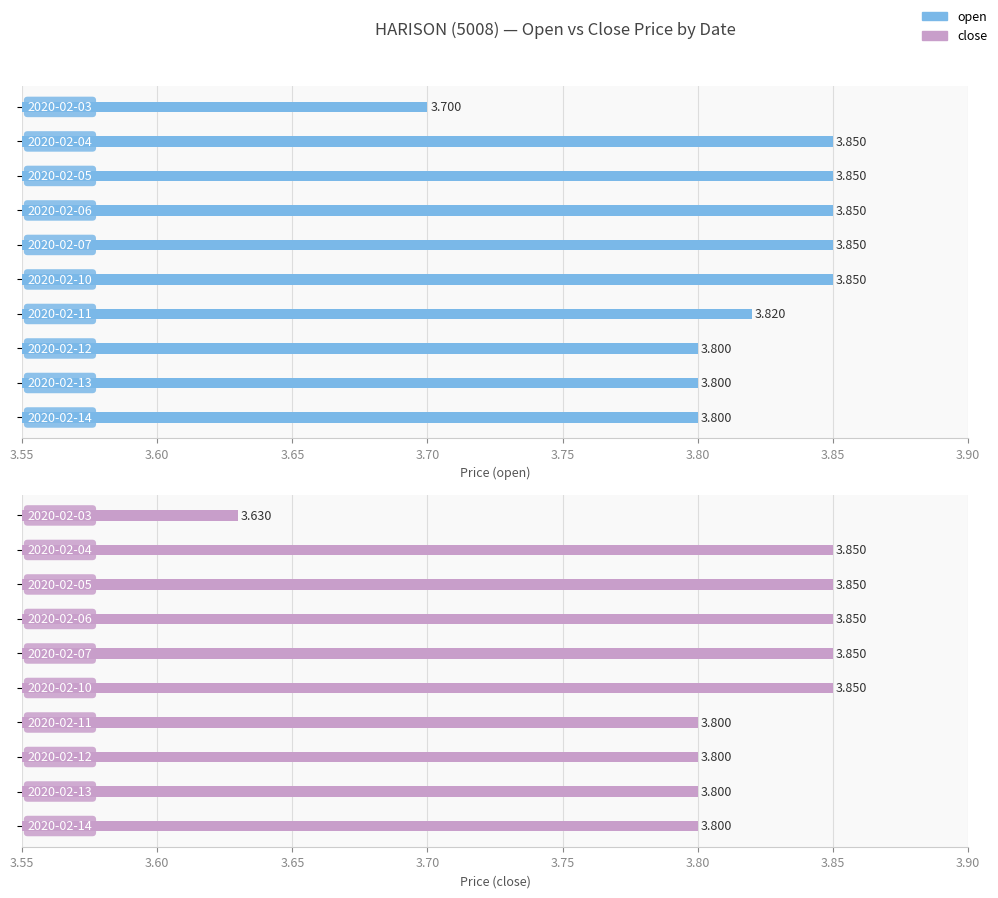

At how many categories does at least one series exceed 3?

10